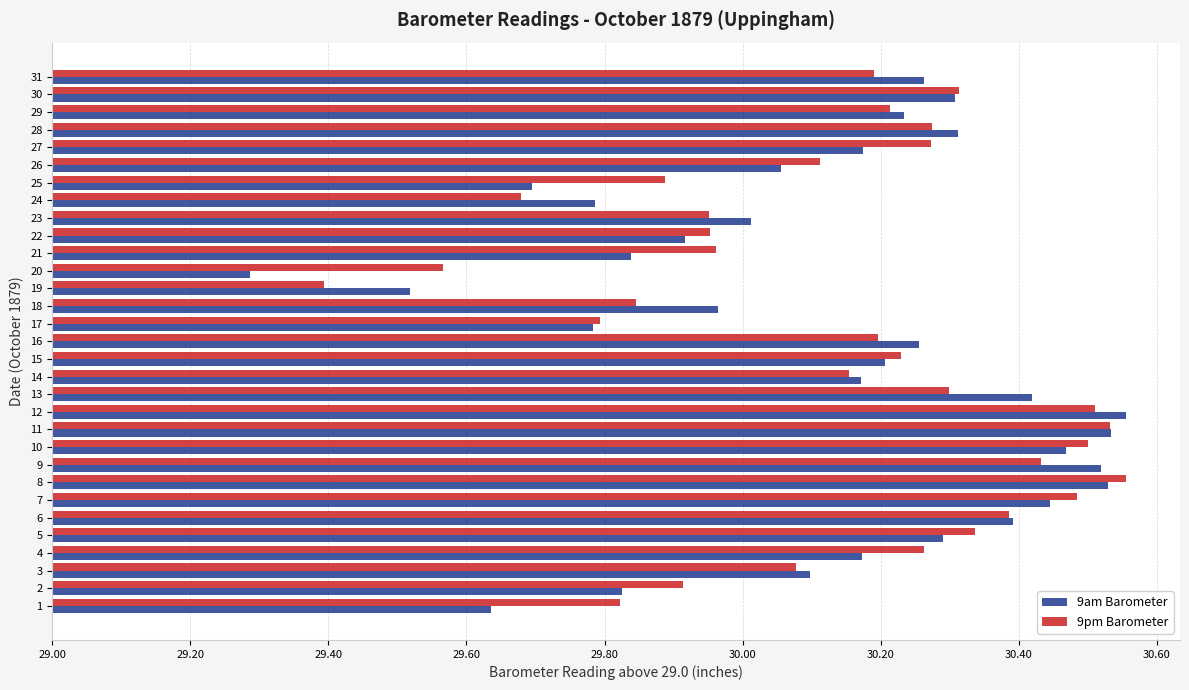

What is the value of the 9pm Barometer bar at the 15th from the left?

1.2